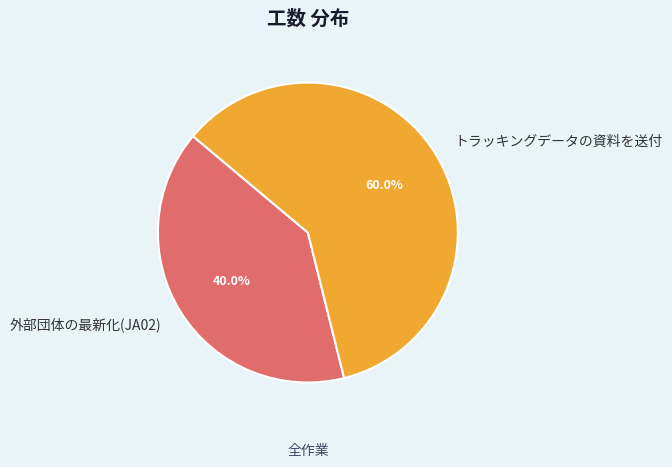

What percentage do 外部団体の最新化(JA02) and トラッキングデータの資料を送付 together represent?

100.0%